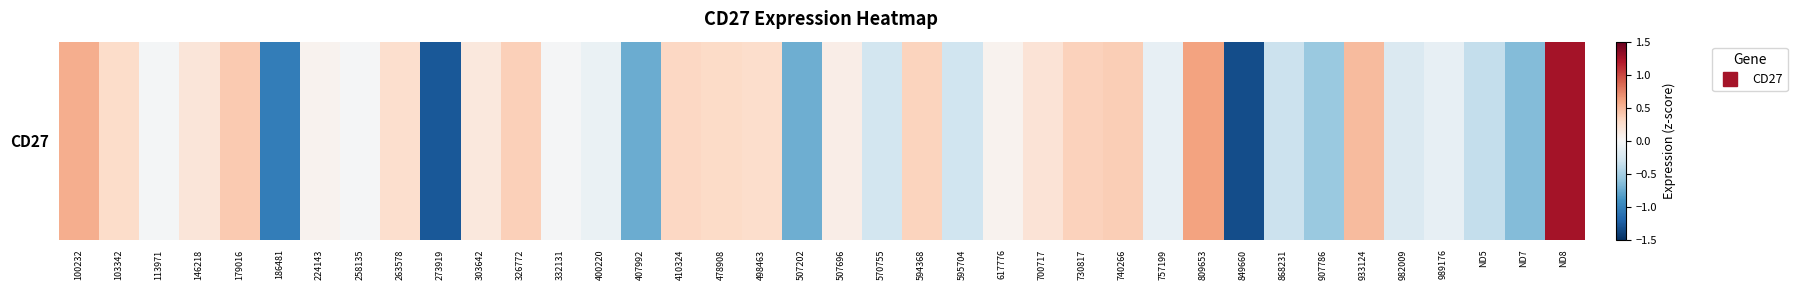

List the labels in order of value, smallest first.

849660, 273919, 186481, 407992, 507202, ND7, 907786, ND5, 868231, 595704, 570755, 982009, 757199, 989176, 400220, 113971, 258135, 332131, 617776, 224143, 507696, 303642, 146218, 700717, 263578, 498463, 103342, 478908, 410324, 594368, 730817, 326772, 740266, 179016, 933124, 100232, 809653, ND8